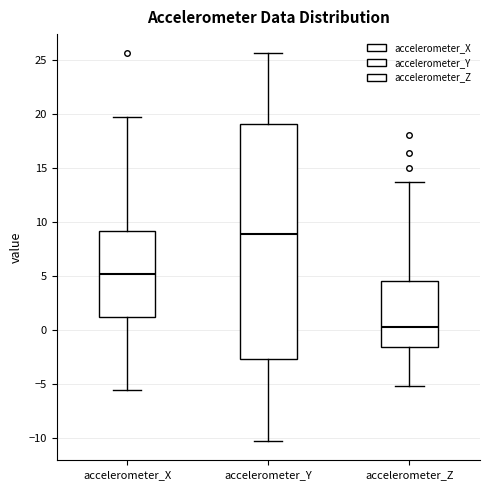

Reading left to right, read every box against the y-axis: the position of its median line, the range the box covers, and the ends of its whiskers. The values are not printed on the chart, so give them approximately, as read against the axis.

accelerometer_X: median 5.0, box 1.0 to 9.0, whiskers -5.5 to 19.5
accelerometer_Y: median 9.0, box -2.5 to 19.0, whiskers -10.5 to 25.5
accelerometer_Z: median 0.0, box -1.5 to 4.5, whiskers -5.0 to 13.5